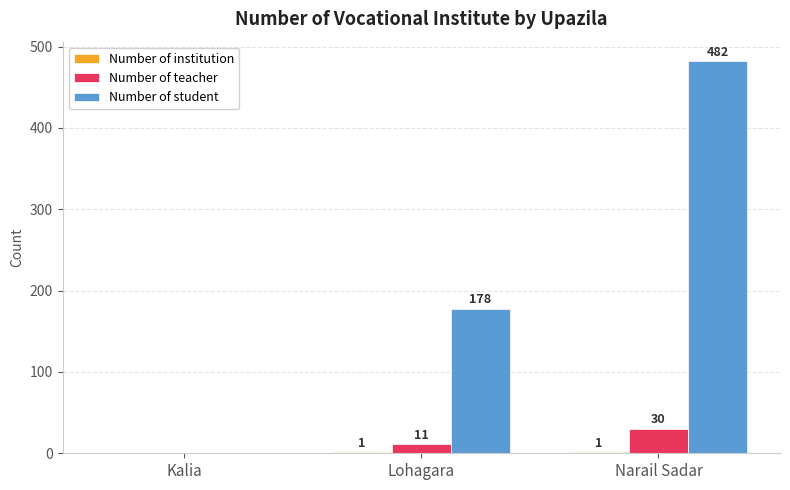

Which series has the largest range (max minus min)?

Number of student